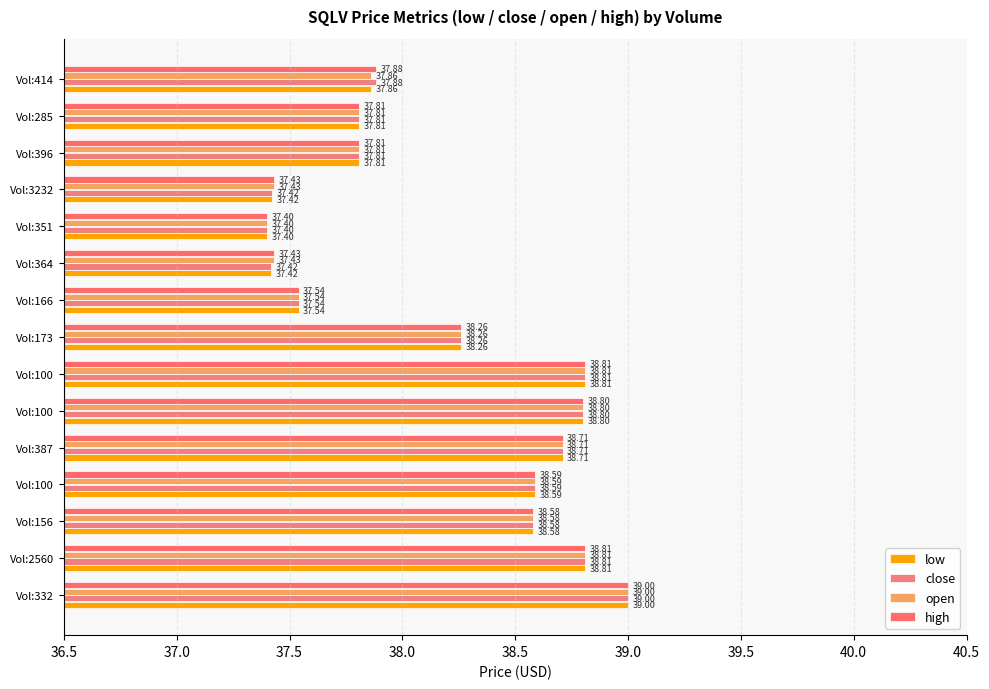

How many data points in low are above 38?

8